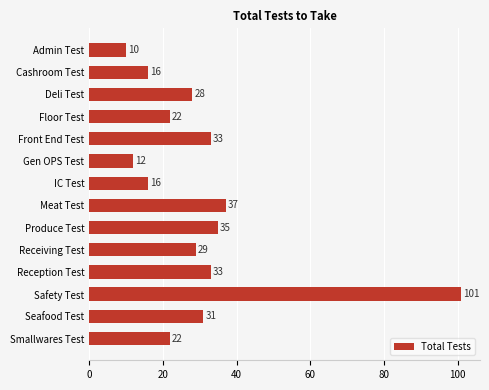

What is the sum of the values at Floor Test and Seafood Test?

53